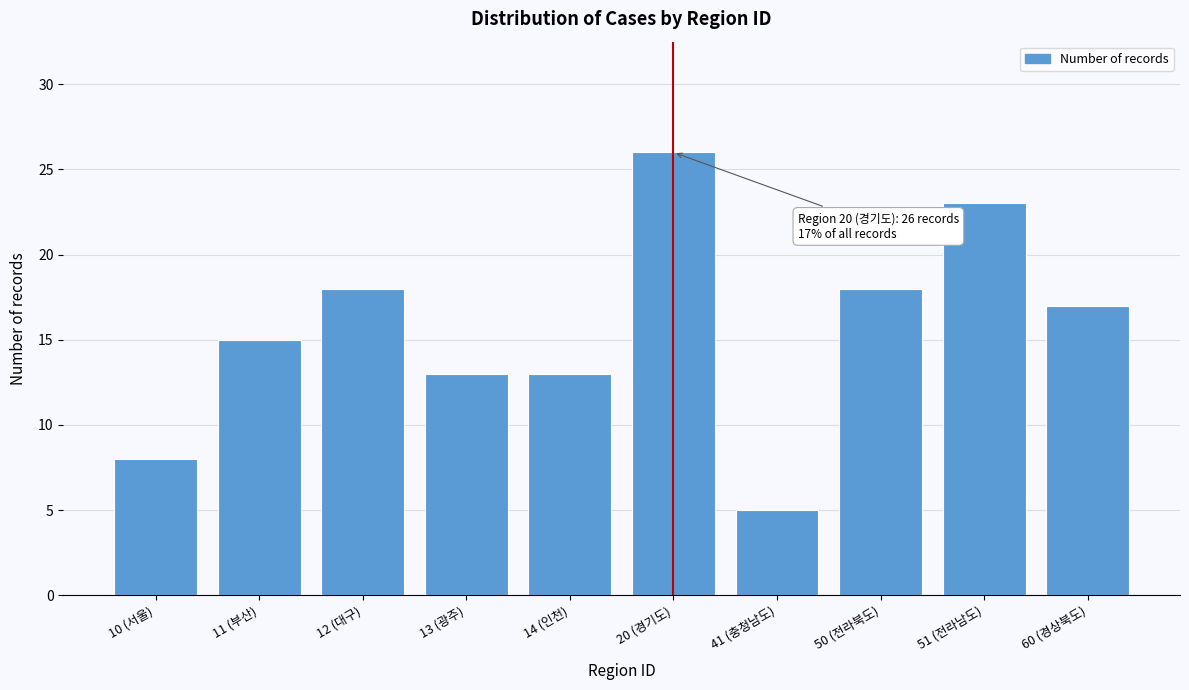

Reading left to right, what are all the values shown in this chart?

10 (서울)=8	11 (부산)=15	12 (대구)=18	13 (광주)=13	14 (인천)=13	20 (경기도)=26	41 (충청남도)=5	50 (전라북도)=18	51 (전라남도)=23	60 (경상북도)=17